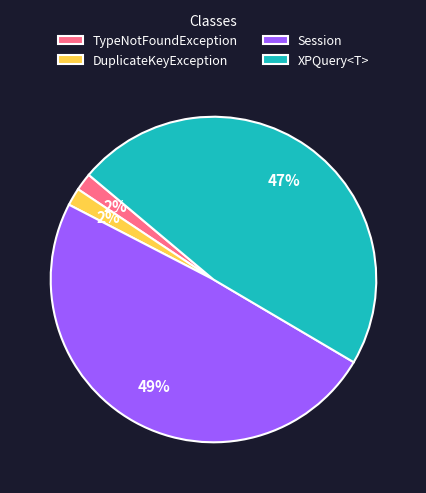

How many segments does this pie chart have?

4